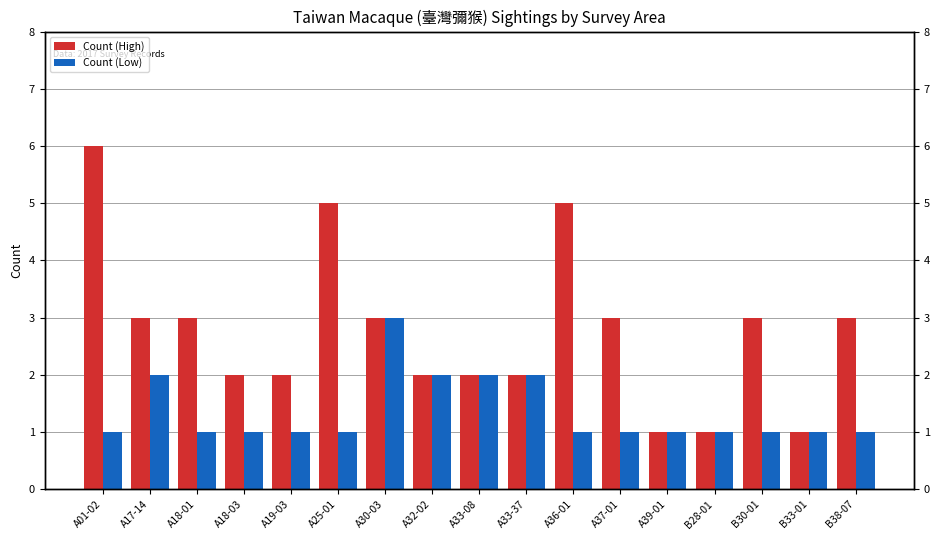

Reading left to right, extract all data points from this chart.

Count (High): 6	3	3	2	2	5	3	2	2	2	5	3	1	1	3	1	3
Count (Low): 1	2	1	1	1	1	3	2	2	2	1	1	1	1	1	1	1